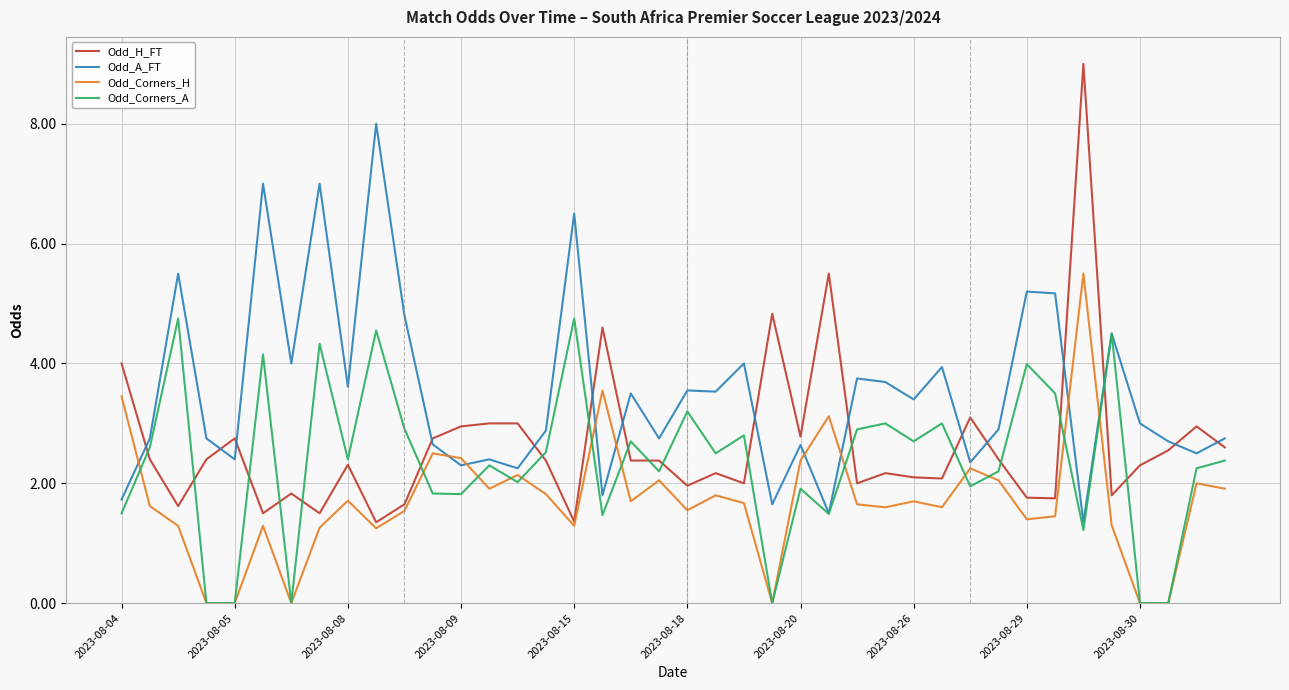

Which series has the largest range (max minus min)?

Odd_H_FT